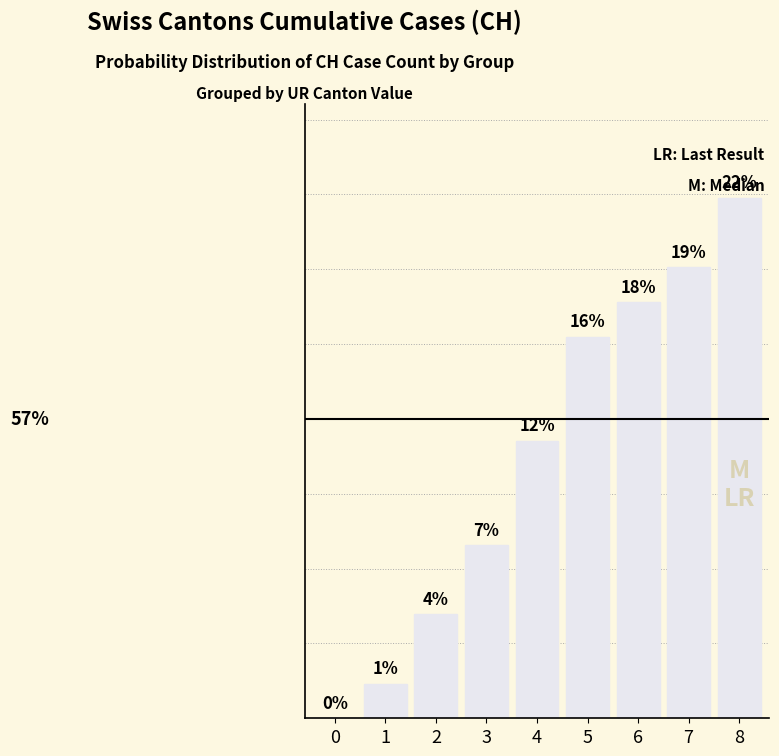

What is the greatest value displayed?

0.2